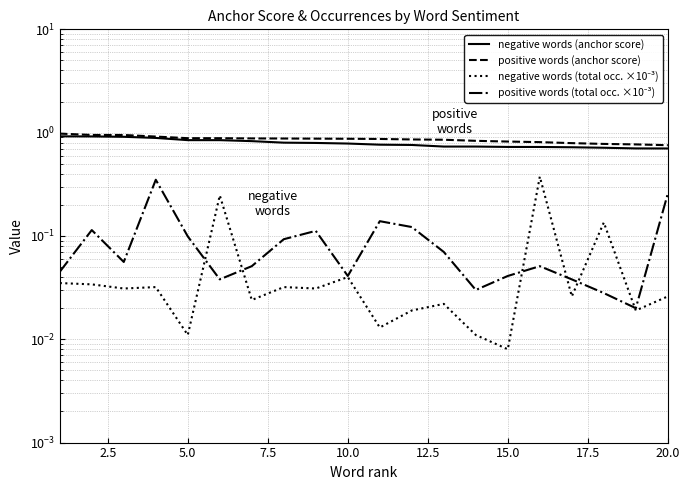

Reading left to right, extract all data points from this chart.

negative words (anchor score): 0.9	0.9	0.9	0.9	0.8	0.8	0.8	0.8	0.8	0.8	0.8	0.8	0.7	0.7	0.7	0.7	0.7	0.7	0.7	0.7
positive words (anchor score): 1.0	0.9	0.9	0.9	0.9	0.9	0.9	0.9	0.9	0.9	0.9	0.9	0.9	0.8	0.8	0.8	0.8	0.8	0.8	0.8
negative words (total occ. ×10⁻³): 0.0	0.0	0.0	0.0	0.0	0.2	0.0	0.0	0.0	0.0	0.0	0.0	0.0	0.0	0.0	0.4	0.0	0.1	0.0	0.0
positive words (total occ. ×10⁻³): 0.0	0.1	0.1	0.3	0.1	0.0	0.1	0.1	0.1	0.0	0.1	0.1	0.1	0.0	0.0	0.1	0.0	0.0	0.0	0.3